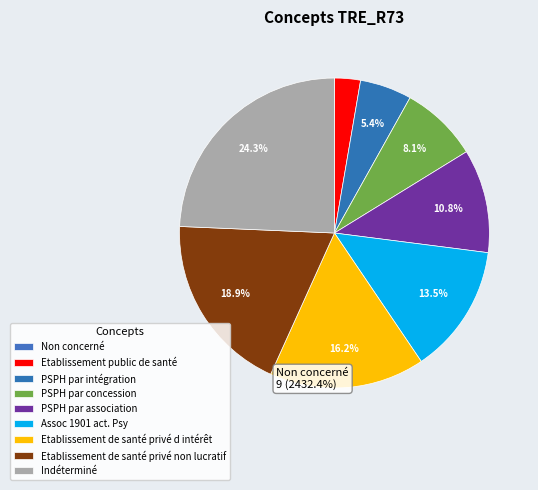

What is the change in value from PSPH par concession to Assoc 1901 act. Psy?

+2